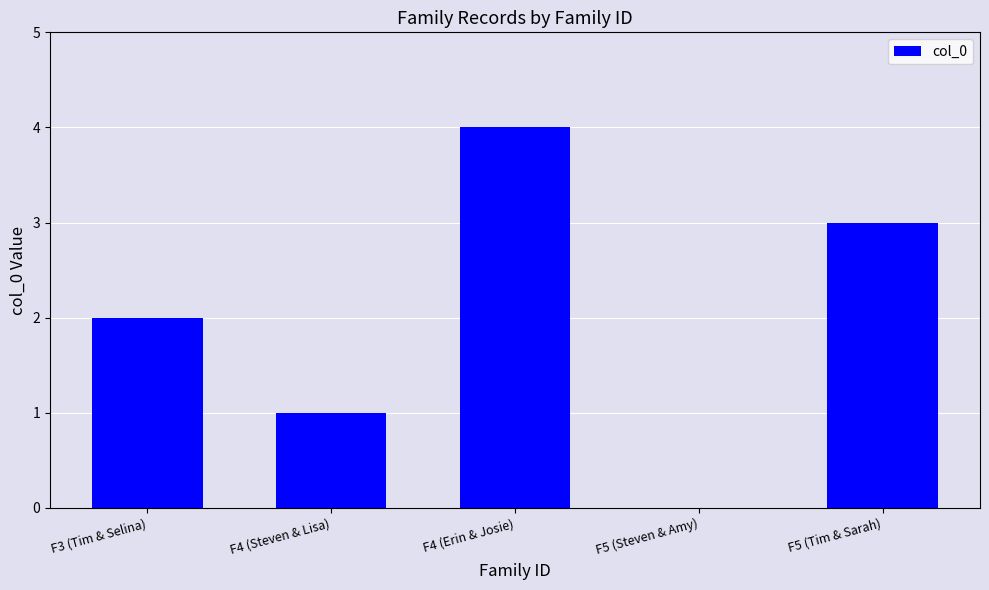

Is it true that the value at F5 (Steven & Amy) is 0?

True